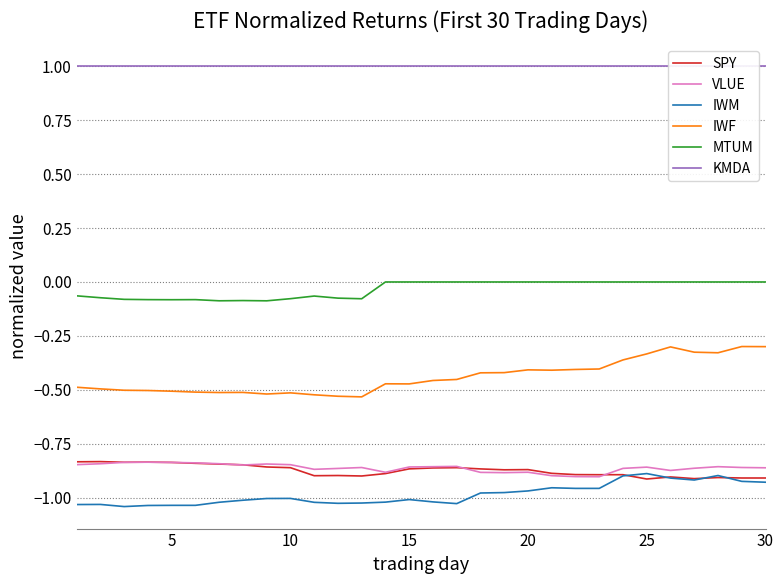

What is the highest value of the IWF series?

-0.3